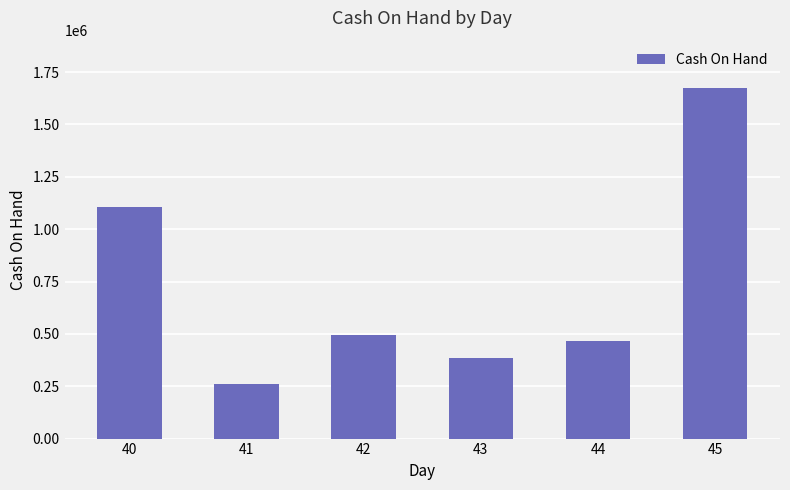

Reading right to left, list all the values displayed in this chart.

1673734	465516	387017	495909	261599	1105757